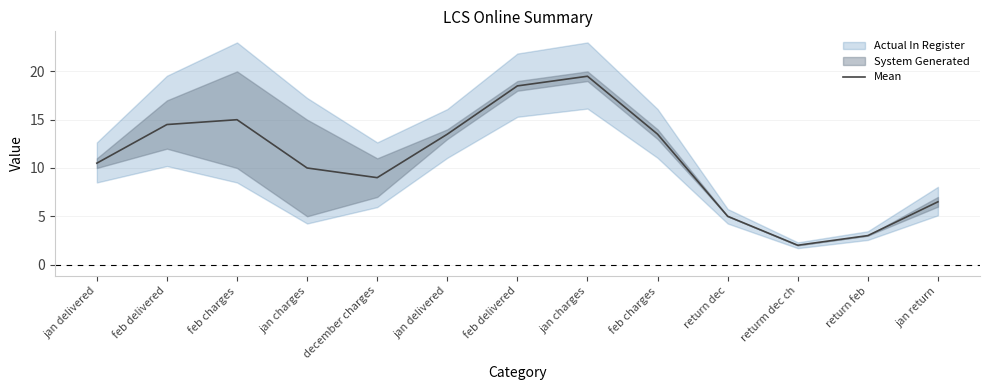

What is the difference between the maximum and minimum values?

17.5